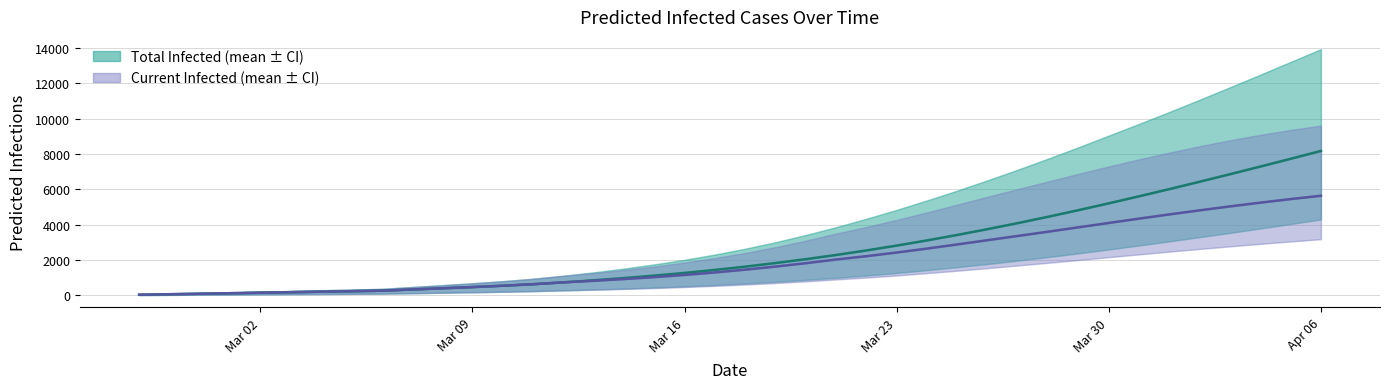

Reading left to right, transcribe all the data shown in this chart.

Total Infected (mean): 29	57	86	114	143	172	200	229	257	325	393	463	539	625	729	845	972	1111	1263	1433	1619	1822	2042	2280	2536	2811	3104	3414	3742	4085	4444	4817	5203	5601	6008	6426	6851	7284	7723	8168
Current Infected (mean): 29	57	86	114	143	172	200	229	257	325	393	463	539	625	729	817	915	1025	1149	1290	1448	1622	1814	2023	2211	2418	2641	2876	3117	3357	3599	3845	4092	4337	4576	4806	5029	5241	5443	5632